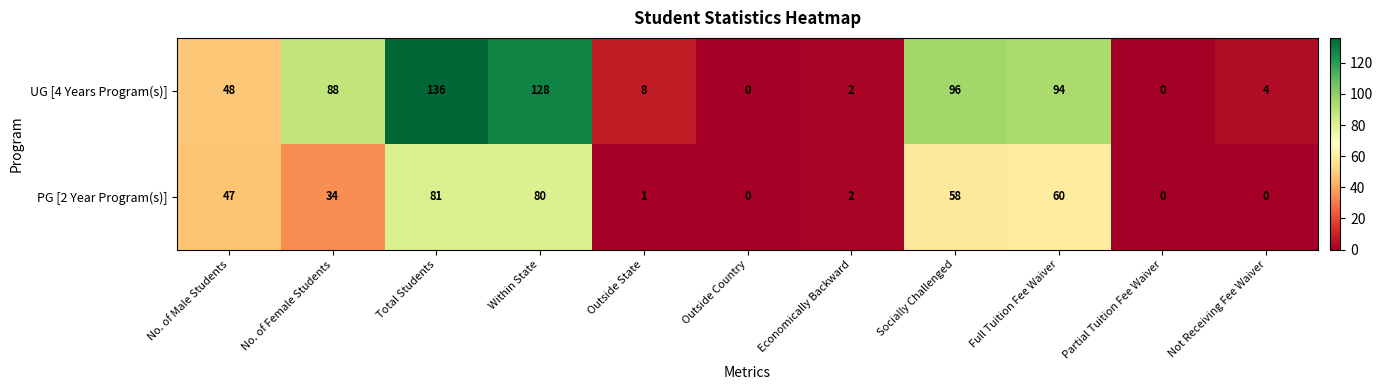

The value of UG [4 Years Program(s)] at Socially Challenged is 96. True or false?

True